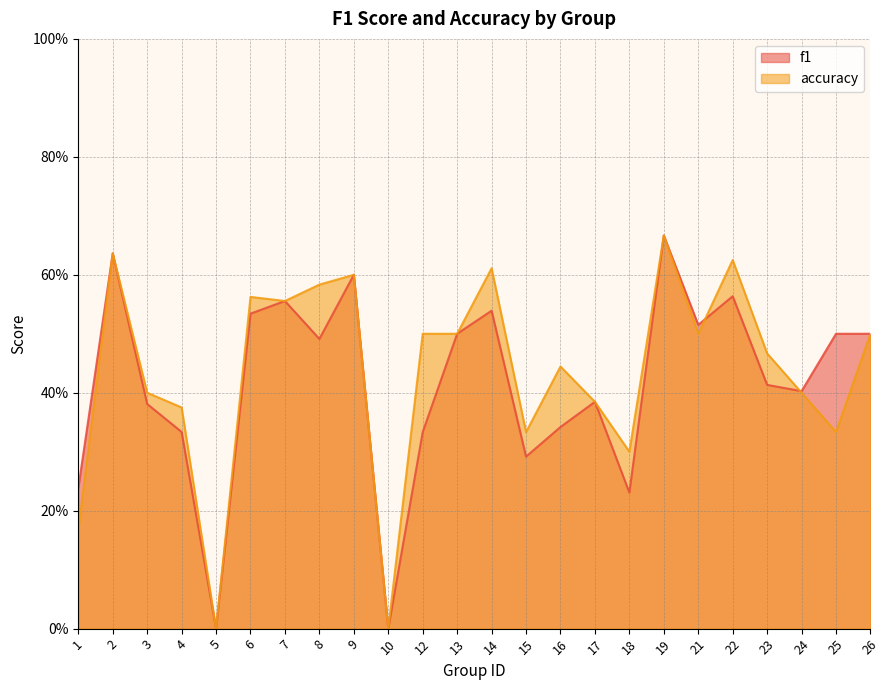

The value of accuracy at 16 is 0.2. True or false?

False